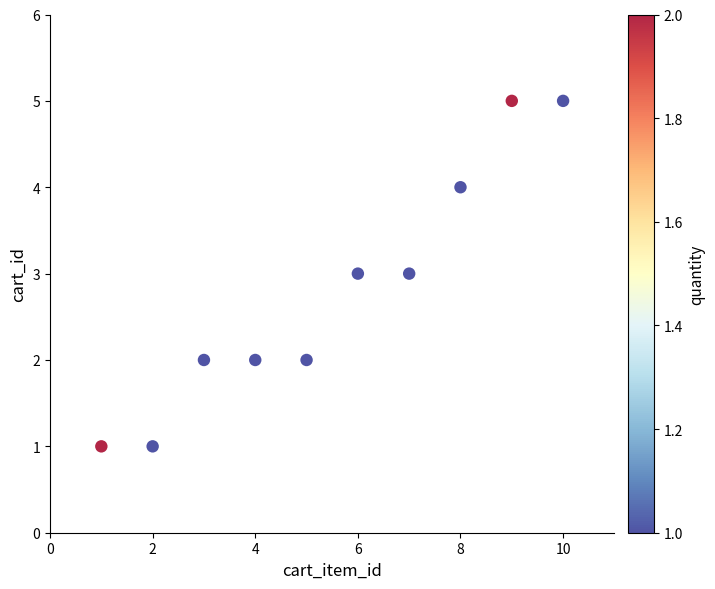

What is the range of Y values (max minus min)?

4